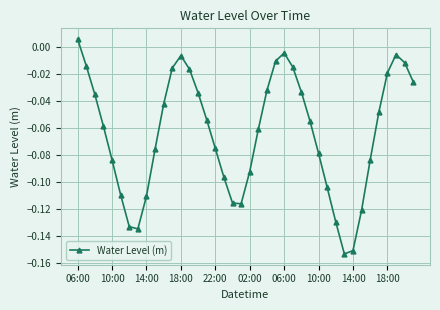

What is the sum of all values?

-2.6